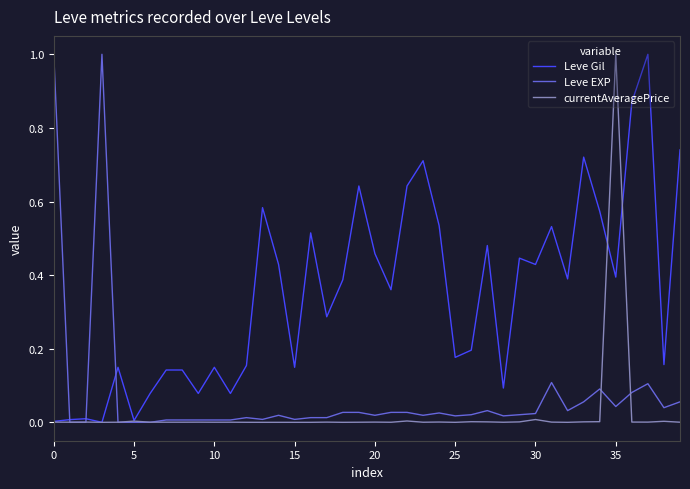

What is the maximum value for Leve EXP?

1.0